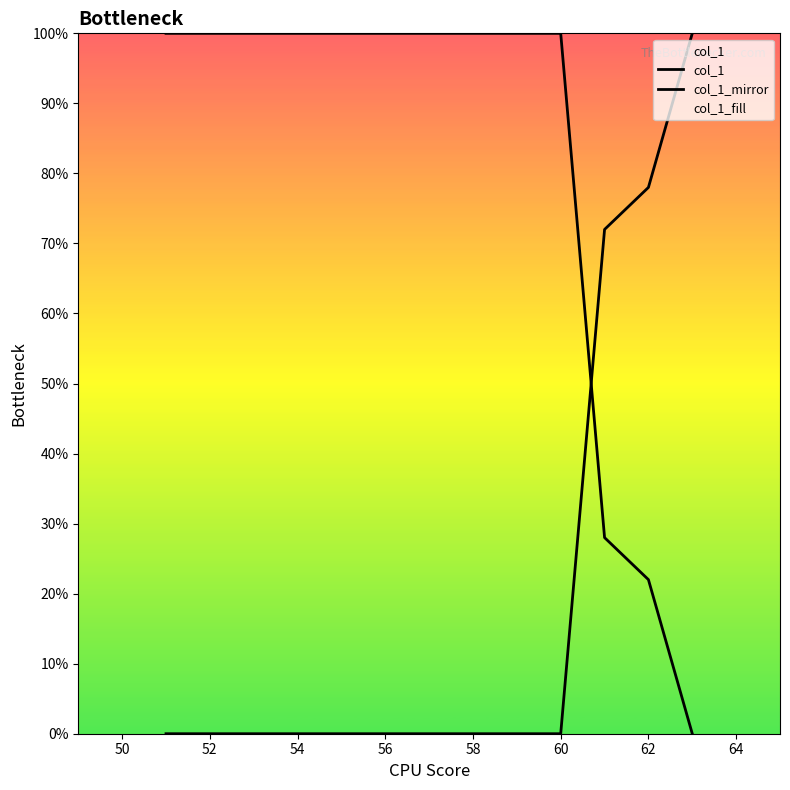

True or false: col_1 and col_1_mirror cross at least once.

True